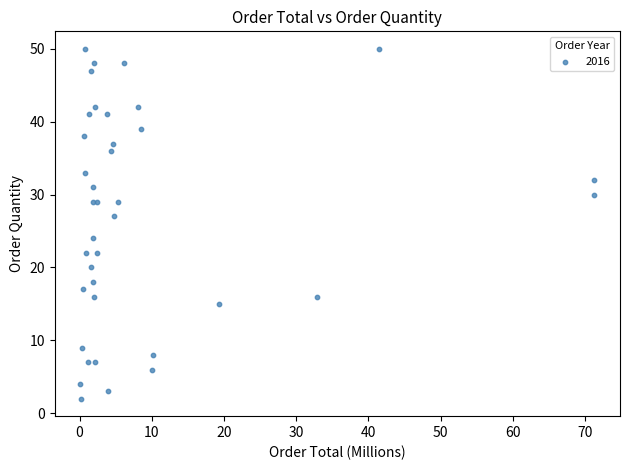

What Y value in the scatter plot is closest to 26?

27